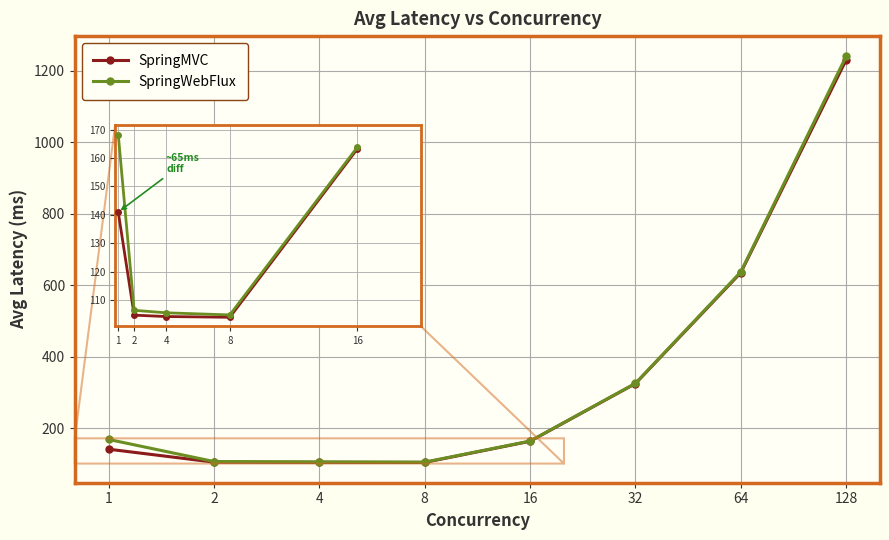

How many lines are shown in the chart?

2